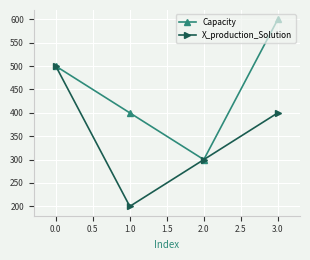

What is the minimum value for Capacity?

300